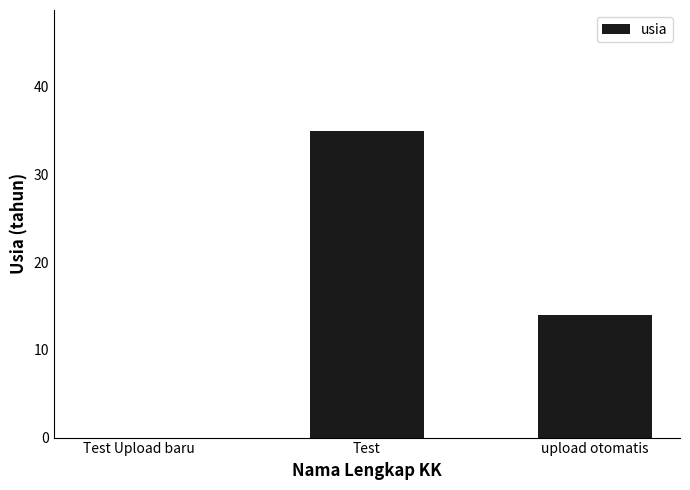

What is the sum of all values?

49